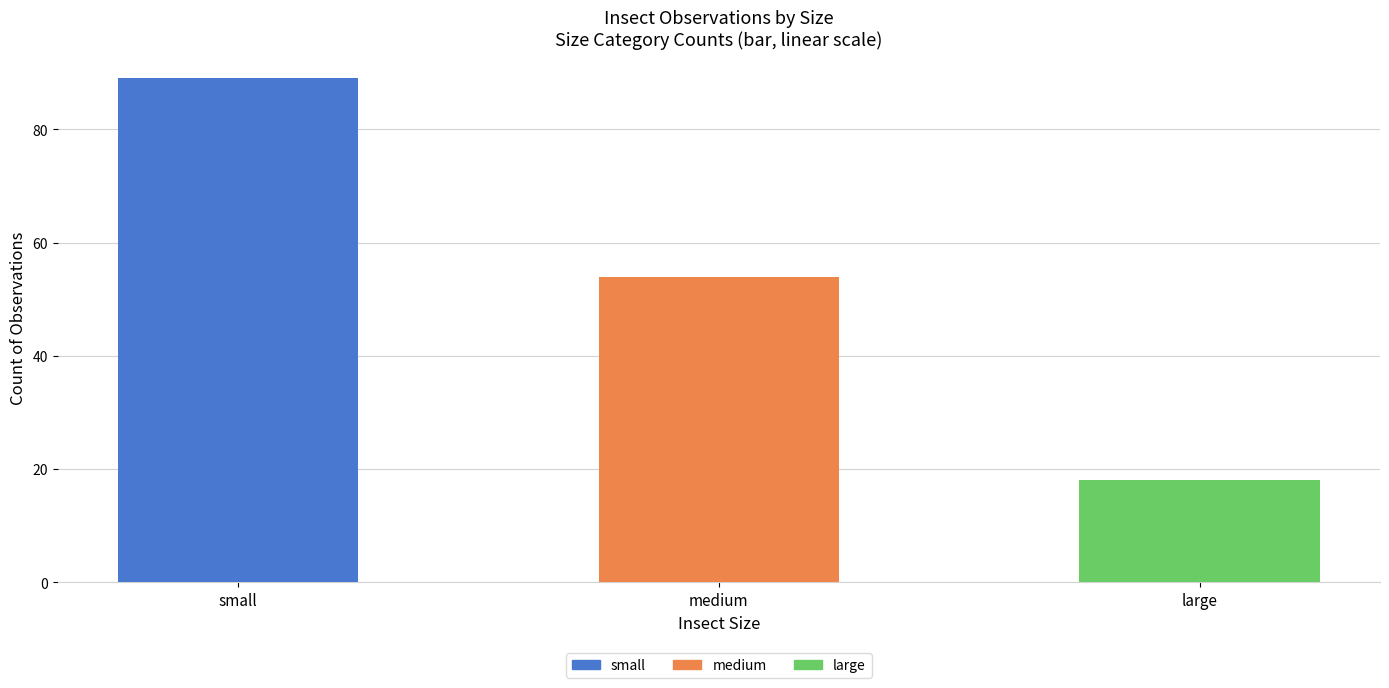

Reading right to left, transcribe all the data shown in this chart.

large=18	medium=54	small=89